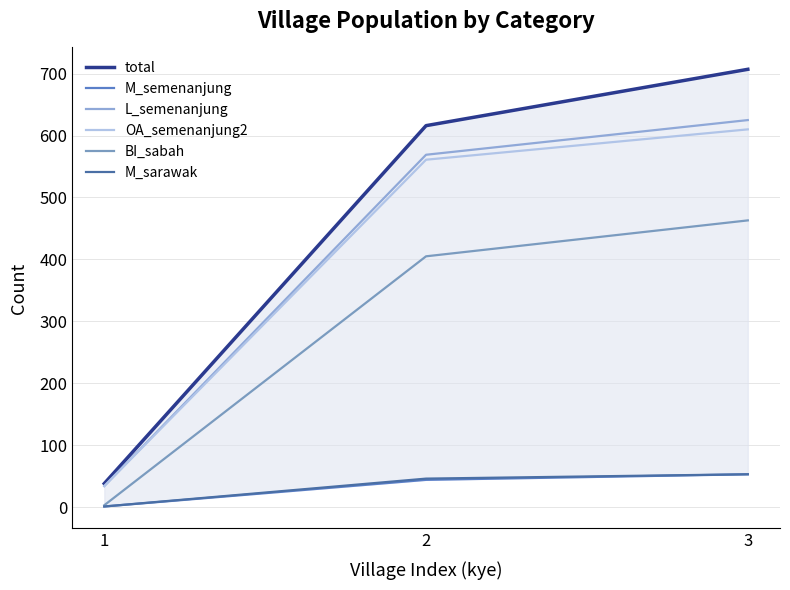

Does the chart have visible grid lines?

Yes